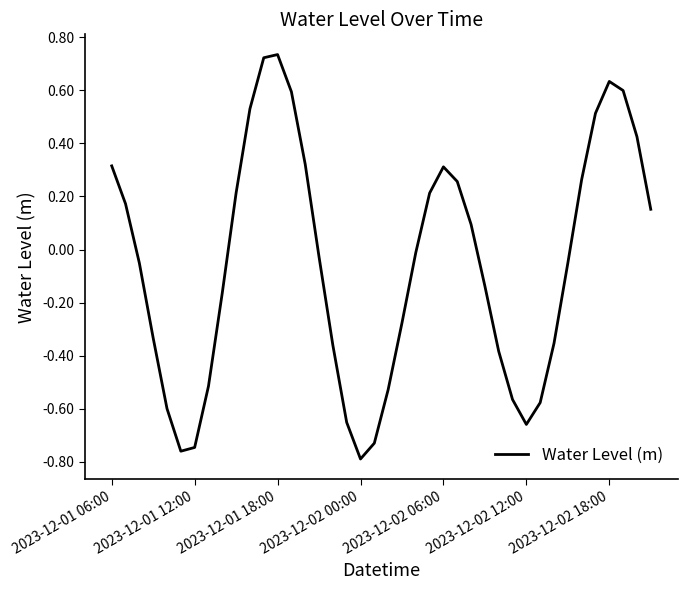

What is the average value?

-0.1